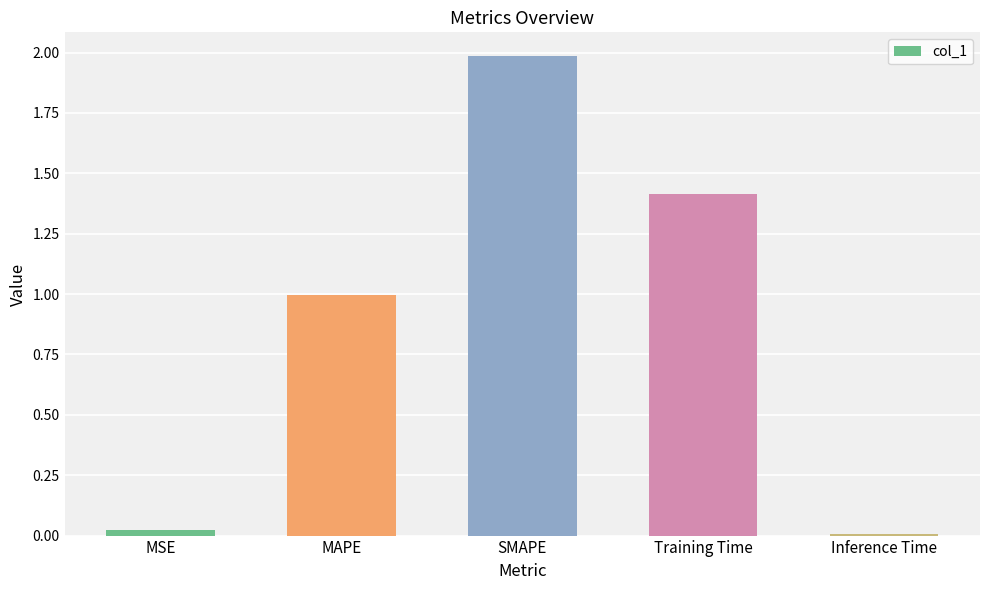

What is the sum of all values?

4.4